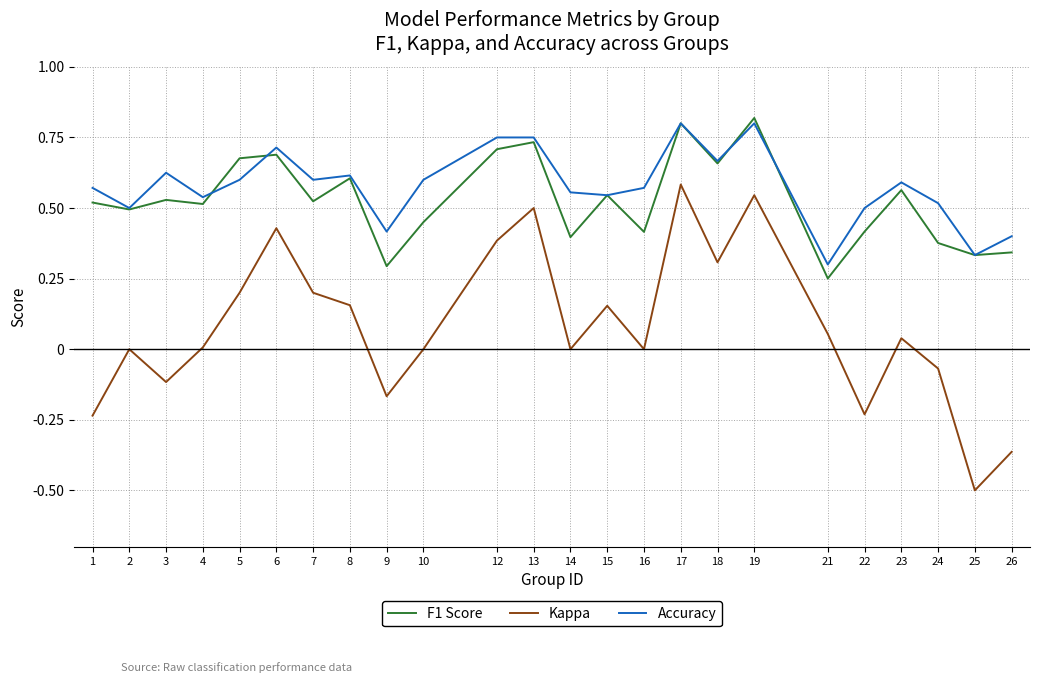

Is the value of Kappa at 9 greater than the value of F1 Score at 2?

No